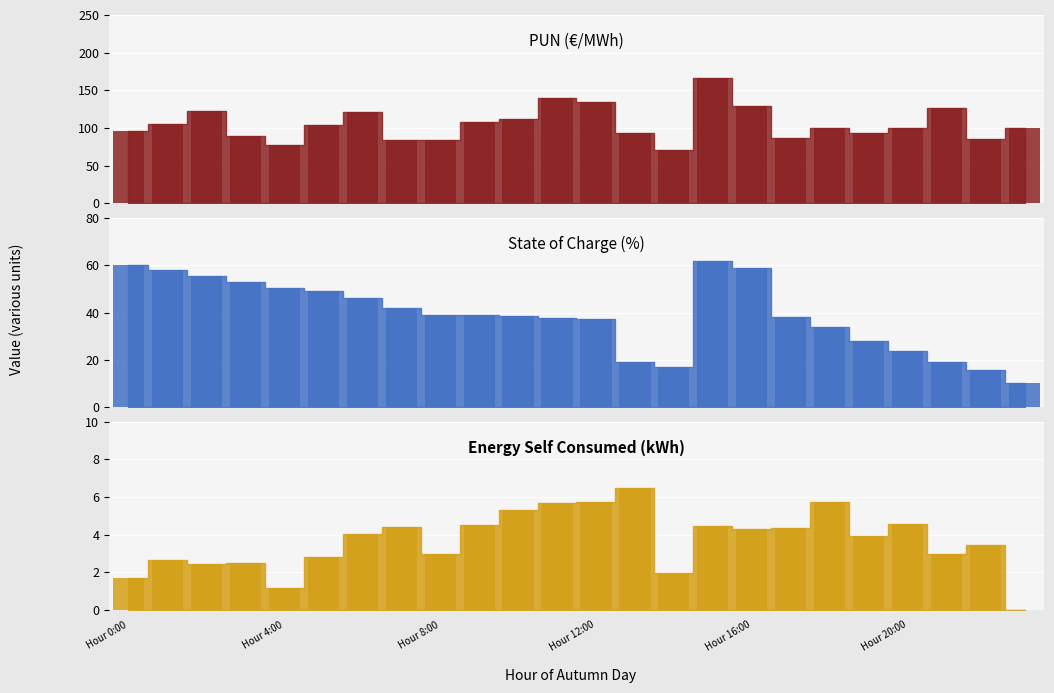

At how many categories does at least one series exceed 78?

22